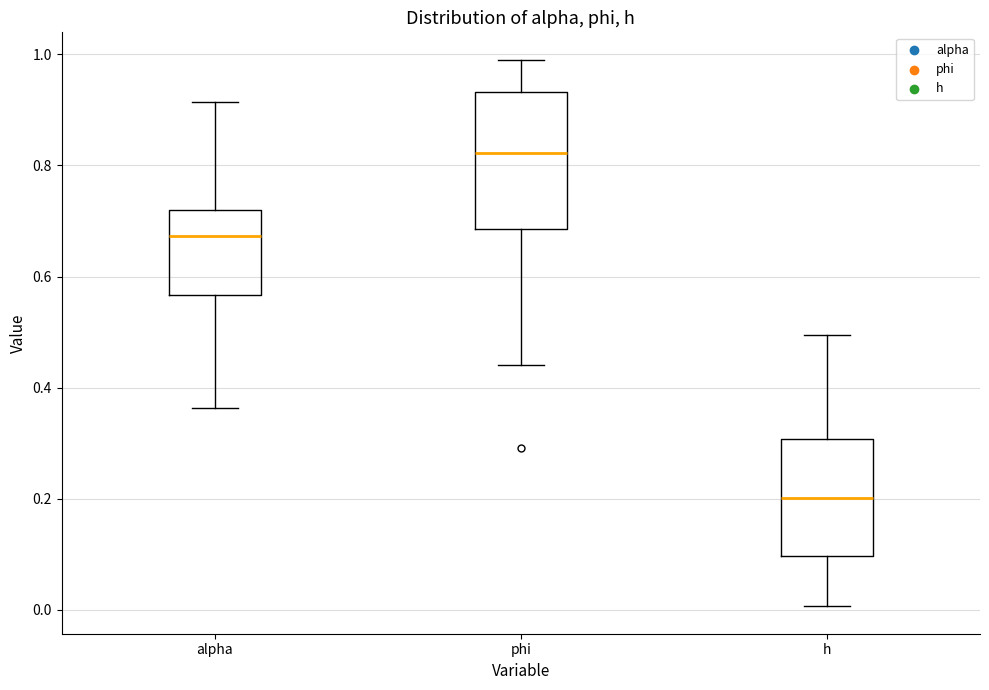

Reading left to right, read every box against the y-axis: the position of its median line, the range the box covers, and the ends of its whiskers. The values are not printed on the chart, so give them approximately, as read against the axis.

alpha: median 0.68, box 0.56 to 0.72, whiskers 0.36 to 0.92
phi: median 0.82, box 0.68 to 0.94, whiskers 0.44 to 1.00
h: median 0.20, box 0.10 to 0.30, whiskers 0.00 to 0.50